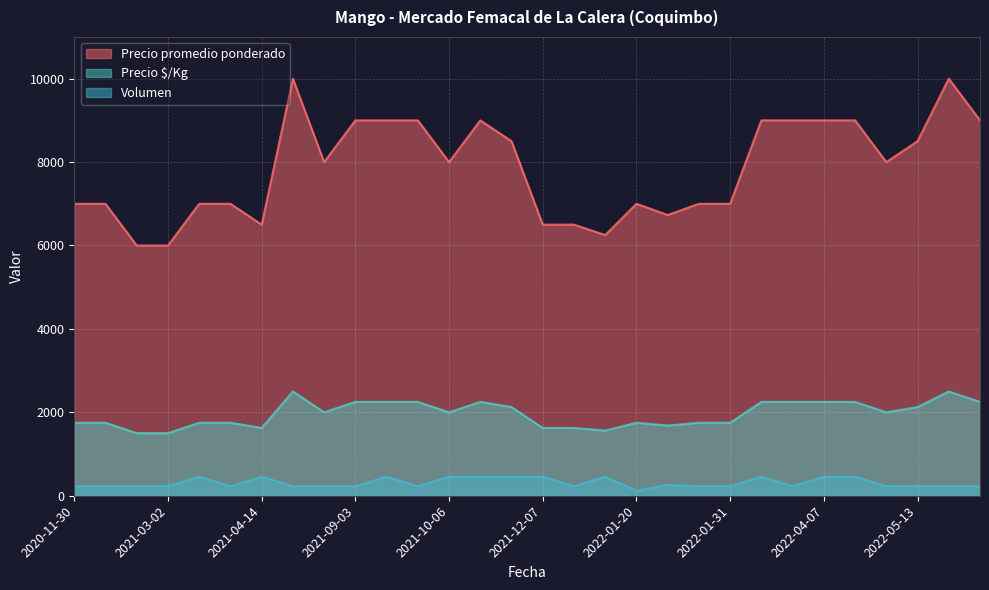

What is the smallest value displayed?

120